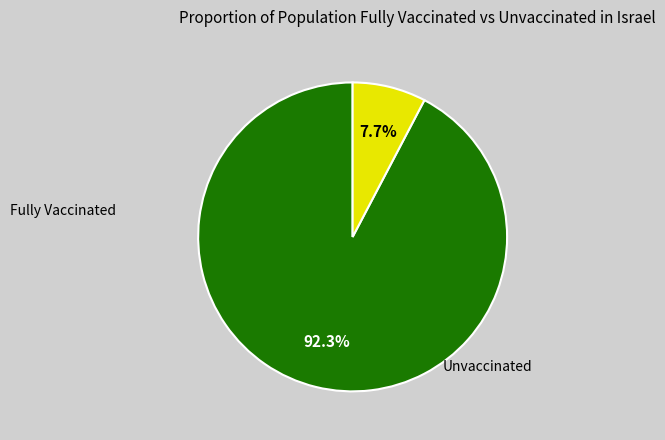

Is there any slice that represents more than half of the pie?

Yes